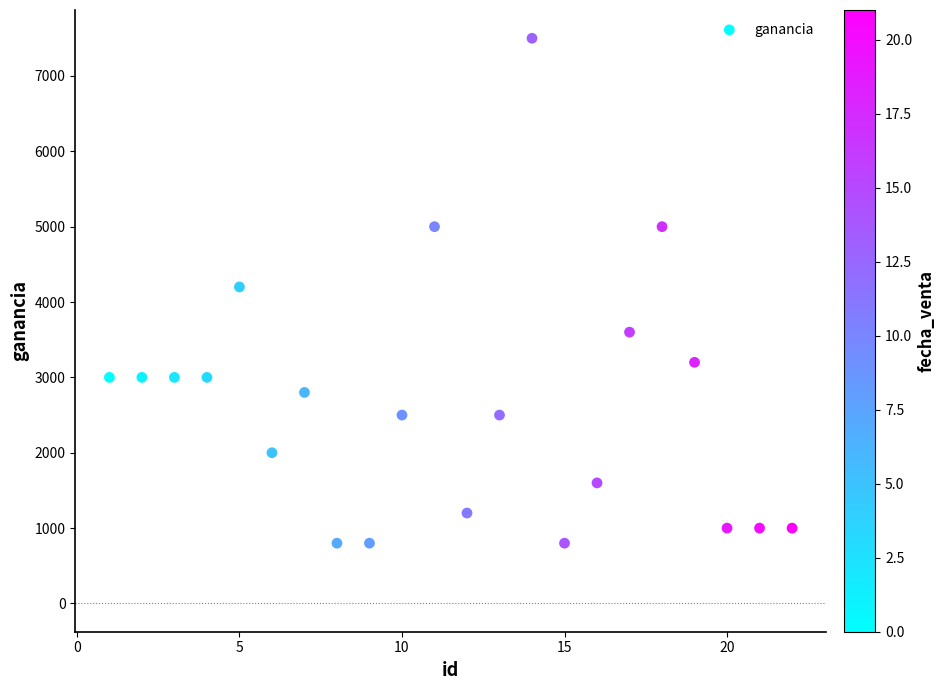

What is the range of X values (max minus min)?

21